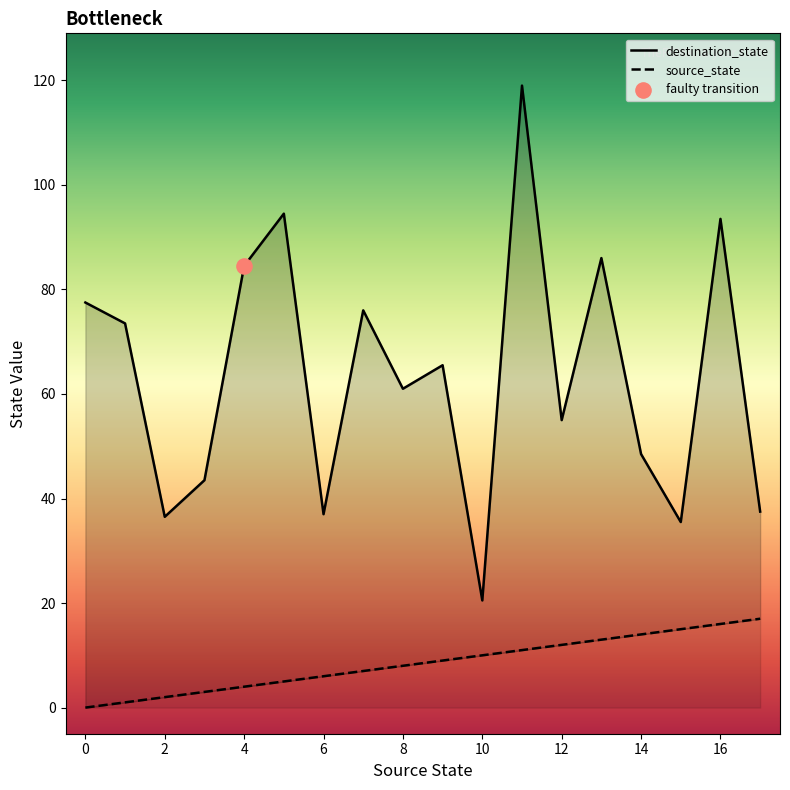

Which series has the largest total across all categories?

destination_state